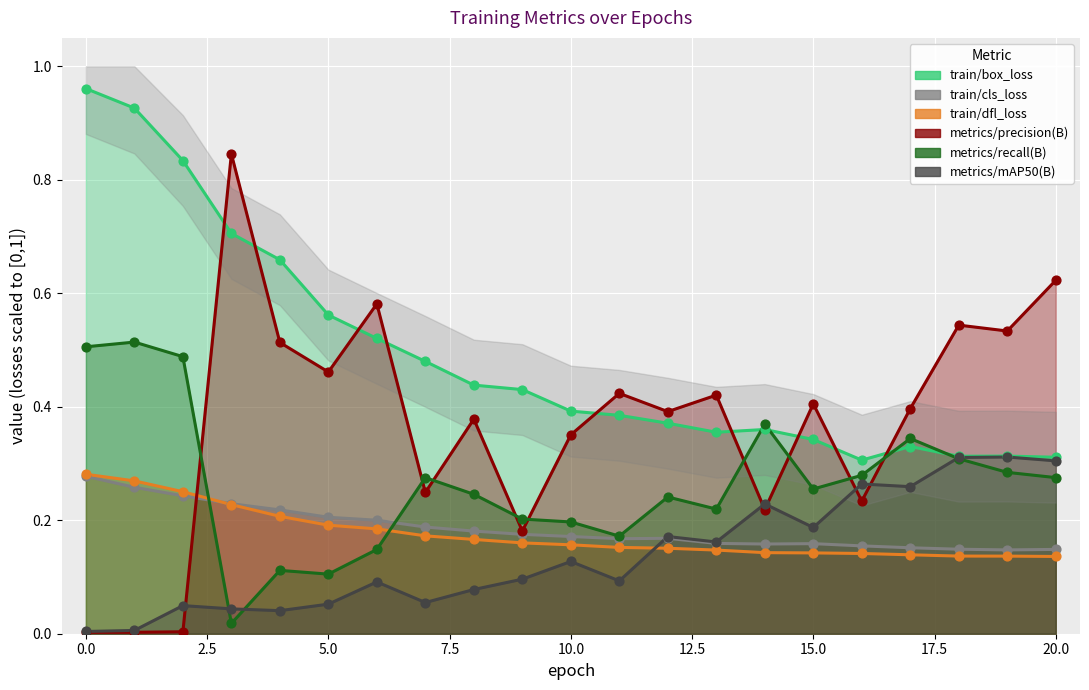

Which series reaches the maximum Y coordinate?

train/box_loss